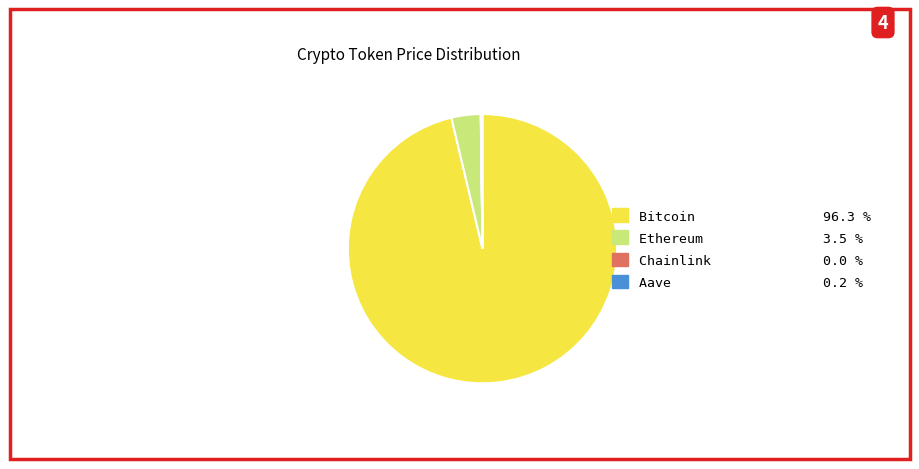

Is there a majority slice in this chart?

Yes